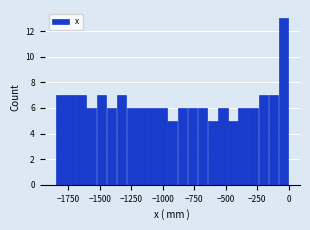

Read against the x-axis, roughly where is the centre of the tallest bar?

-50